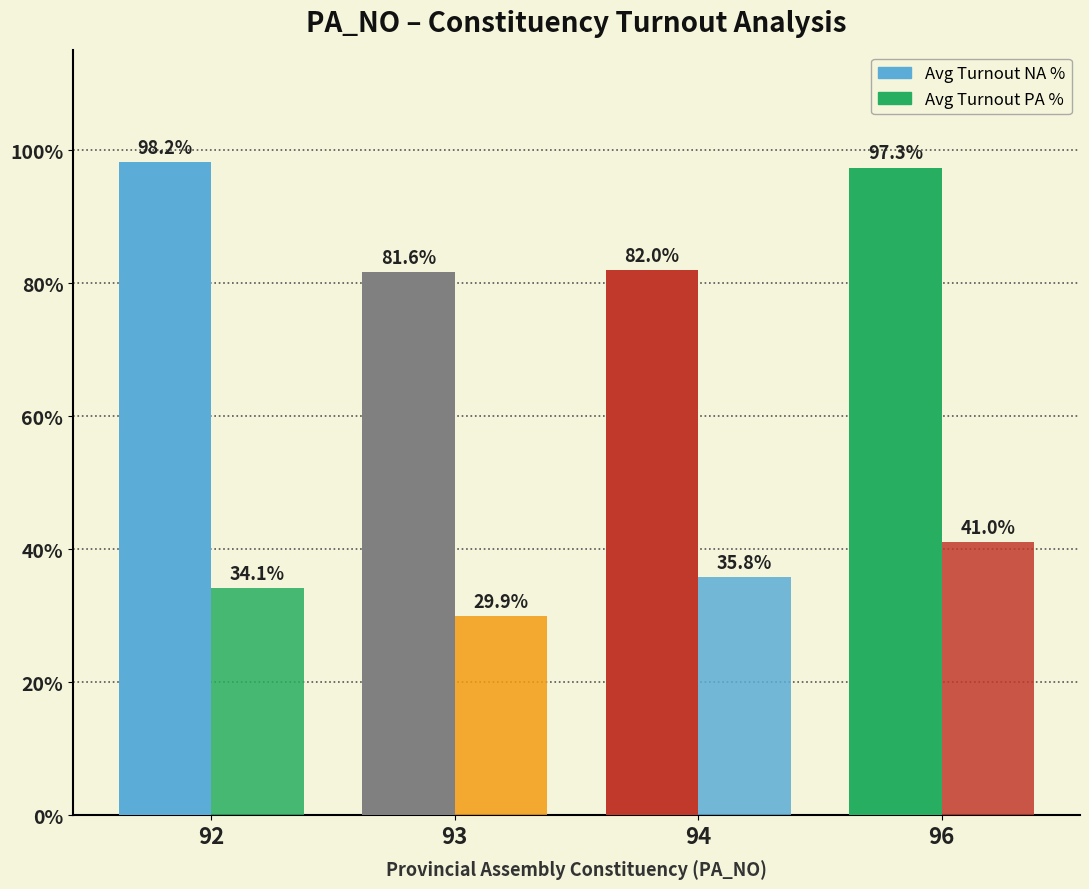

How many groups of bars are there?

4